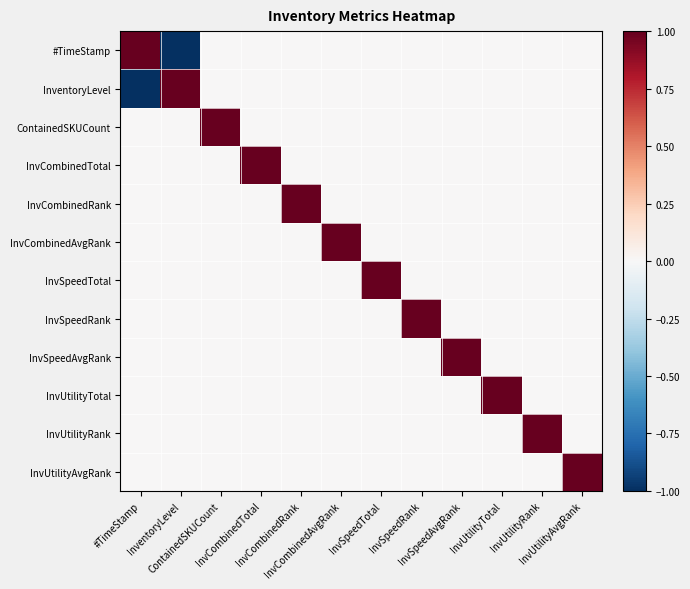

Rank the series at InvCombinedRank from lowest to highest value.

#TimeStamp, InventoryLevel, ContainedSKUCount, InvCombinedTotal, InvCombinedAvgRank, InvSpeedTotal, InvSpeedRank, InvSpeedAvgRank, InvUtilityTotal, InvUtilityRank, InvUtilityAvgRank, InvCombinedRank